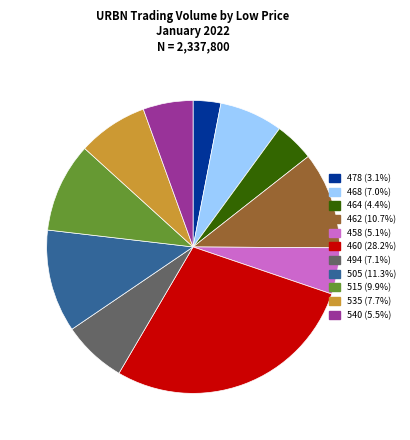

Does any single category account for the majority?

No